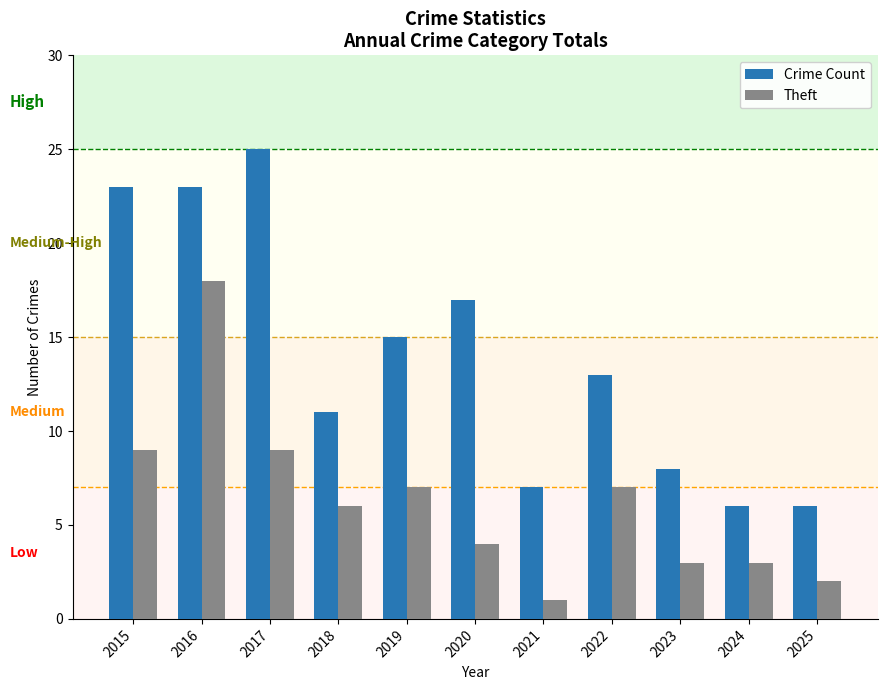

What value does the Crime Count series have at 2021, to the nearest 5?

5